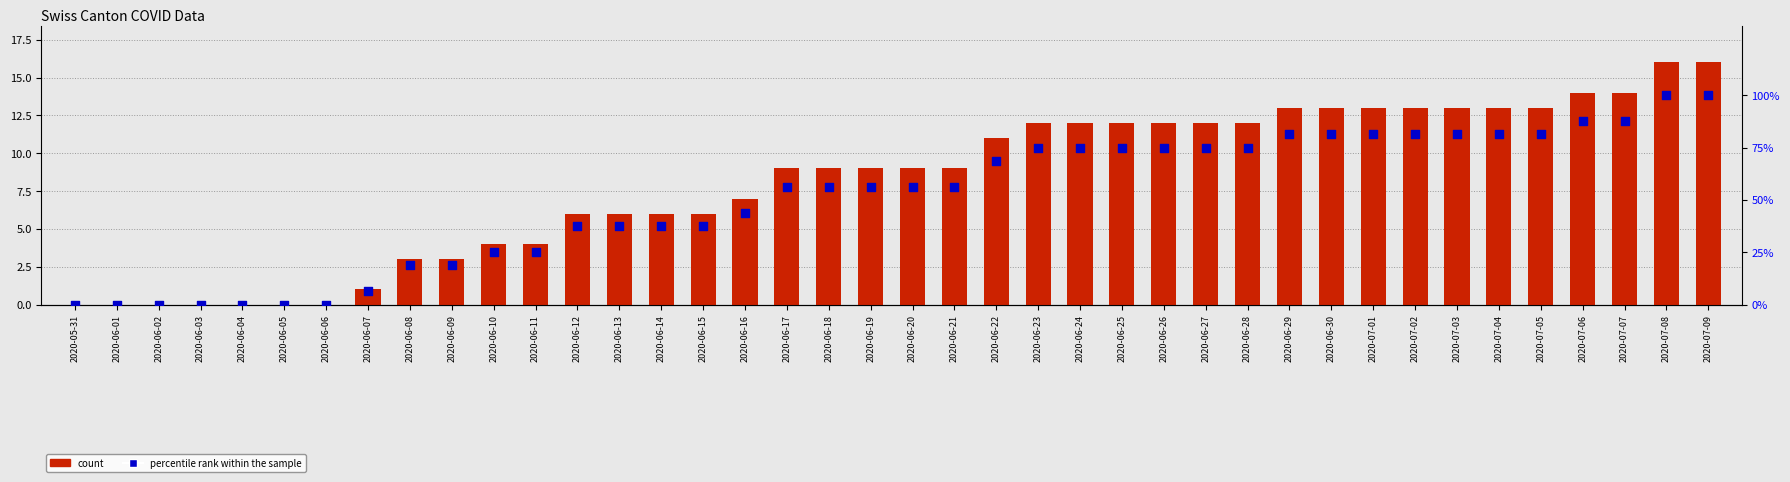

Is the value of count at 2020-06-16 greater than the value of percentile rank within the sample at 2020-06-15?

No